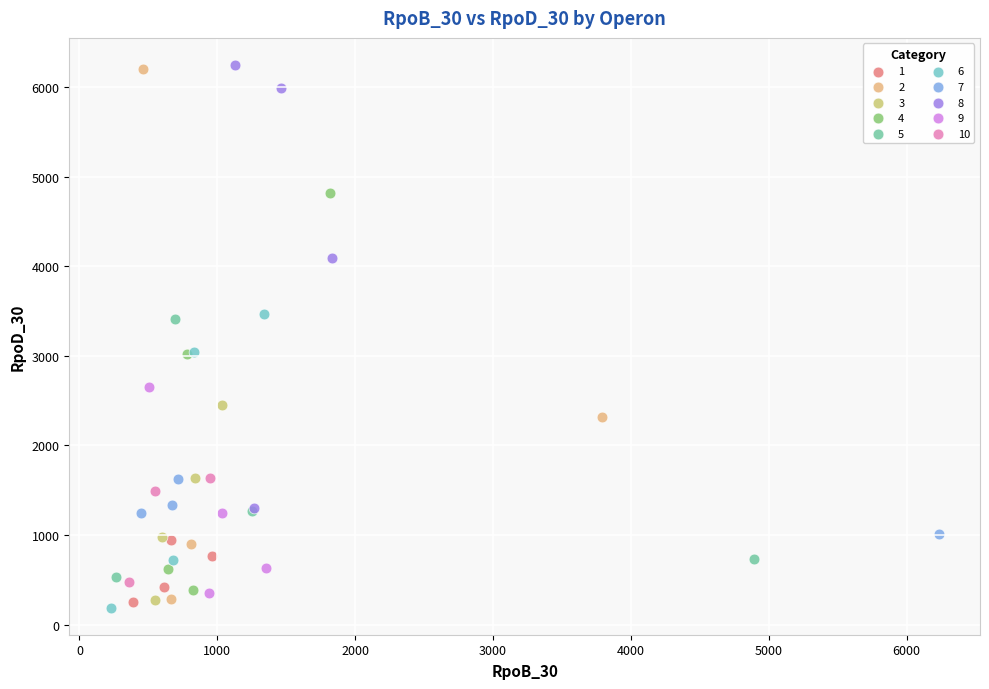

Which series has the widest spread of Y values?

2